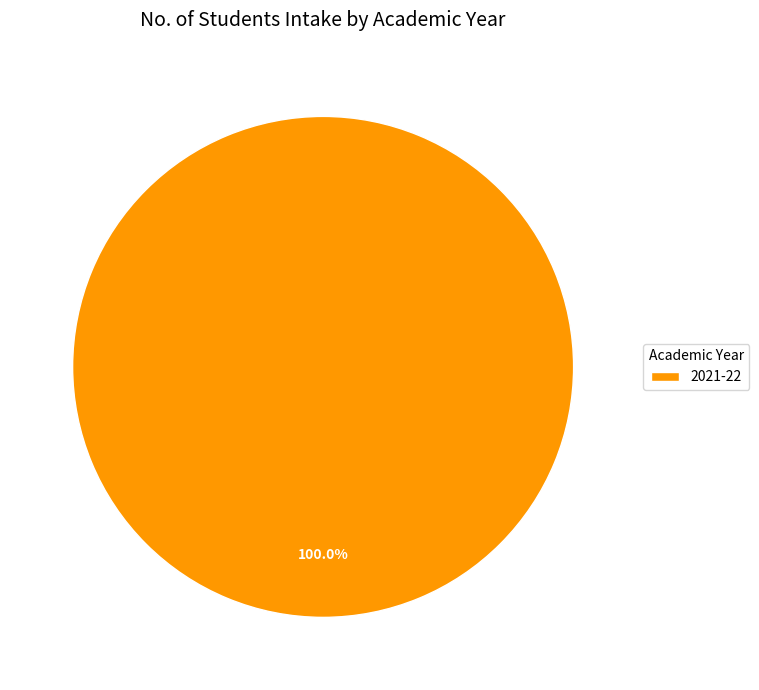

Rank the categories by value from lowest to highest.

2021-22